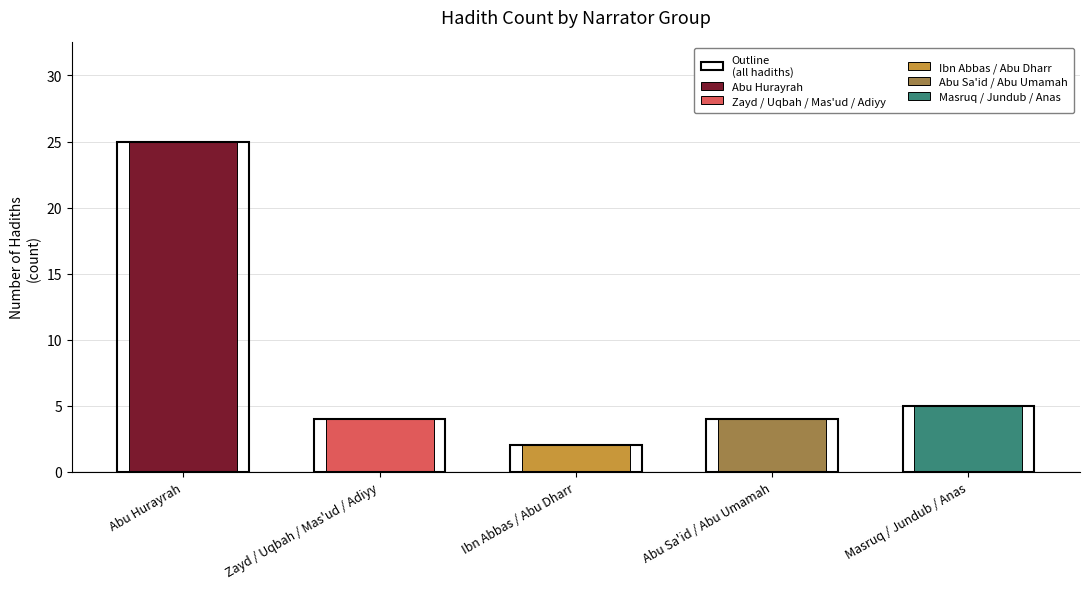

What is the smallest value displayed?

2